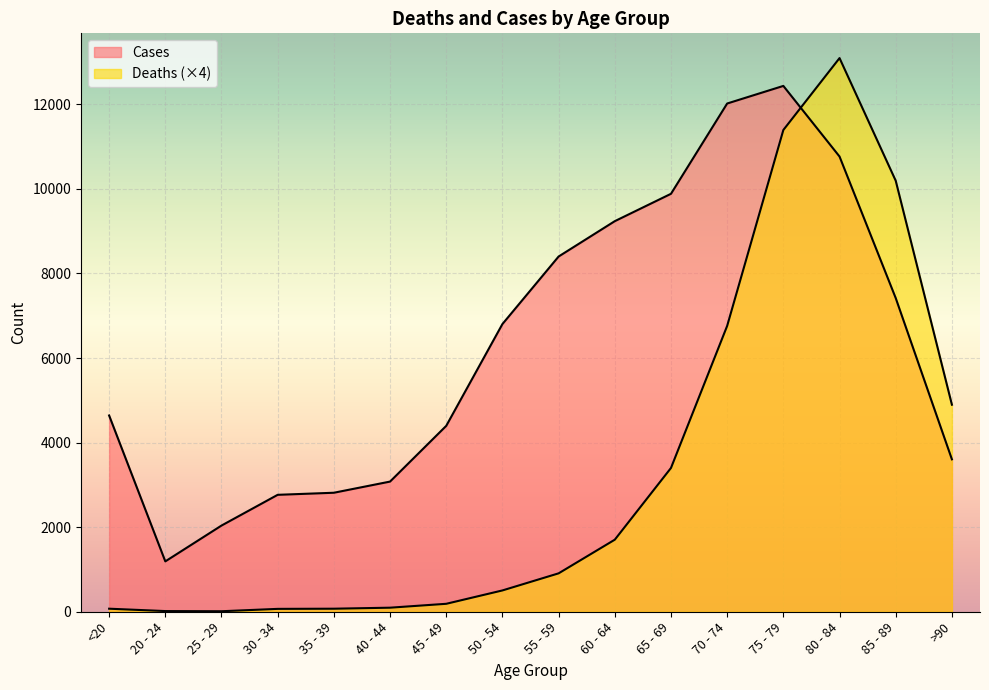

At which category is the sum across all series the highest?

80 - 84